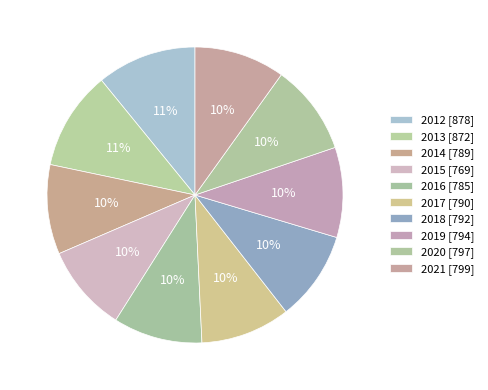

What percentage is the 2013 slice, to the nearest percent?

11%